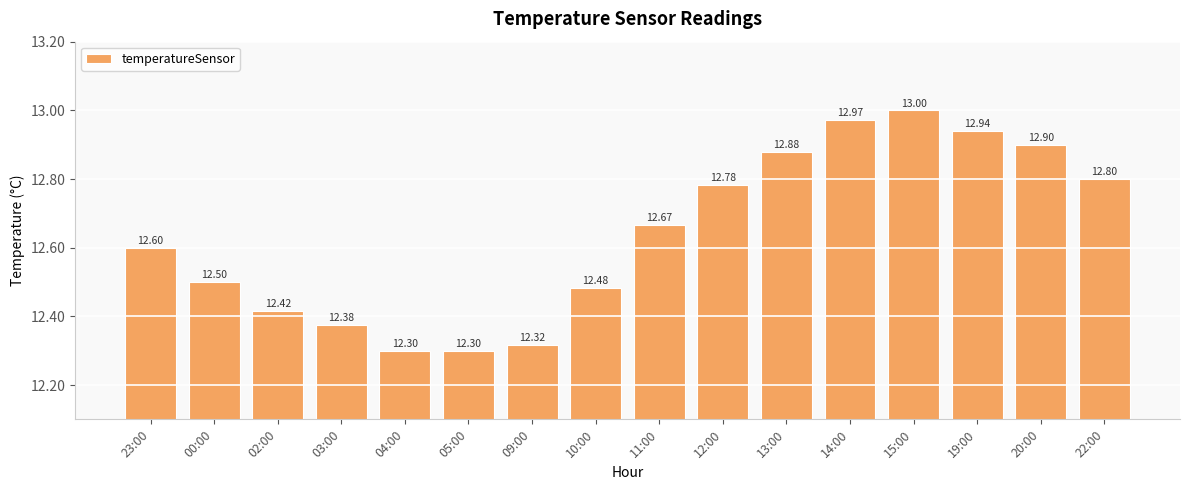

What is the change in value from 13:00 to 22:00?

-0.1